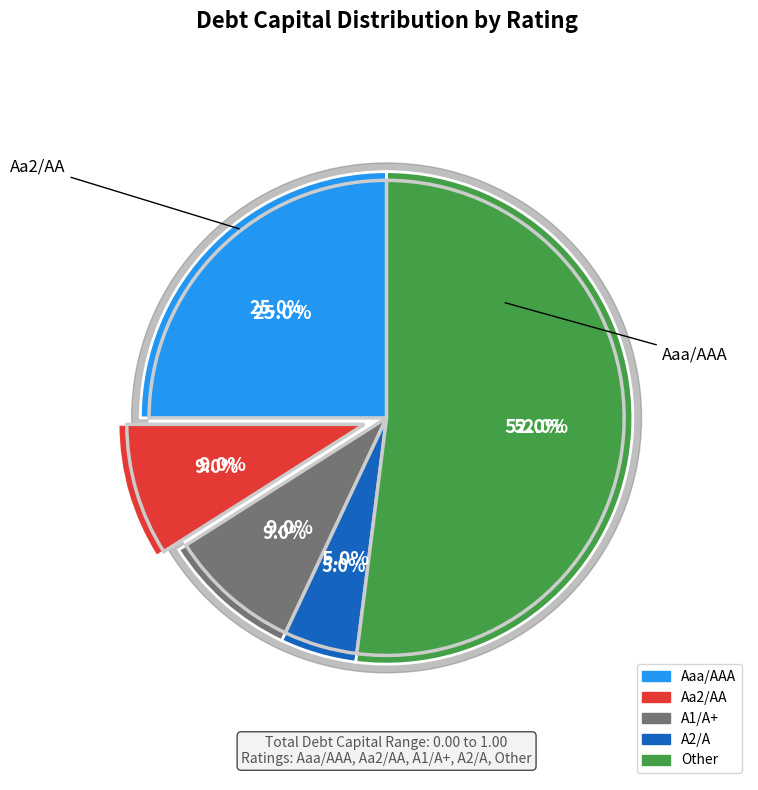

Which slice is the largest?

Other